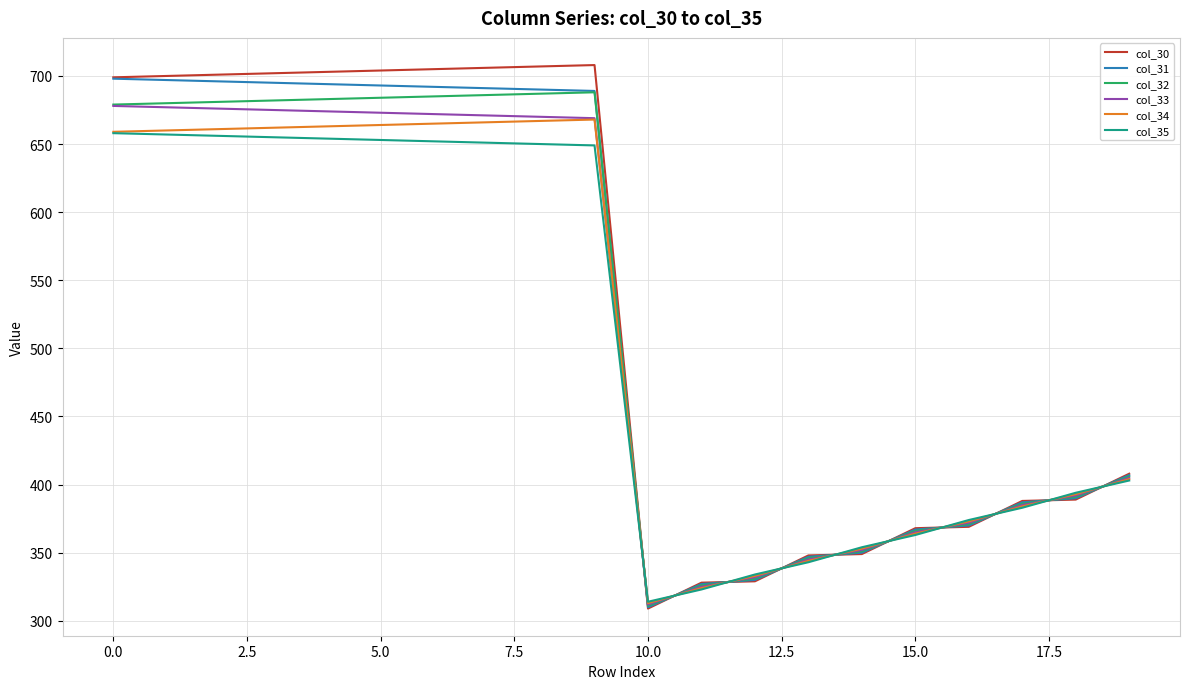

What is the difference between the maximum and minimum values in the col_35 series?

344.0